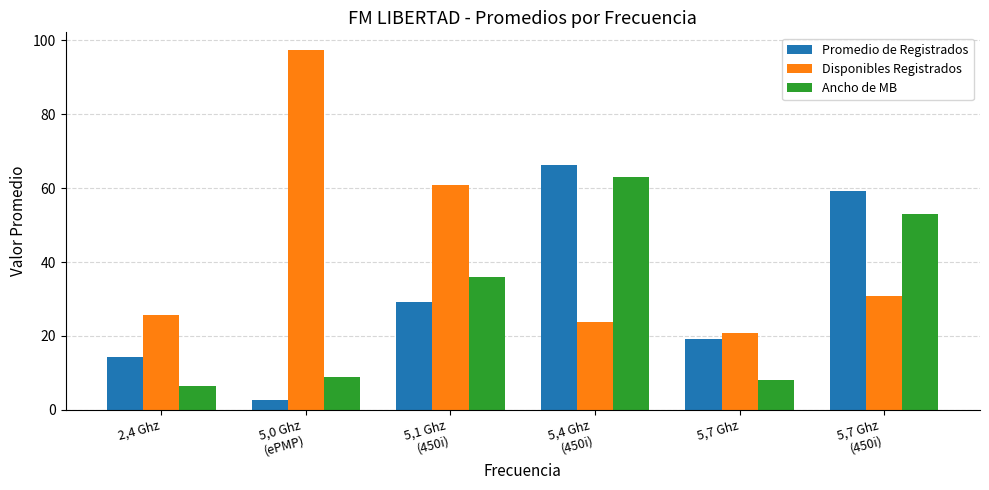

What is the label of the 4th bar from the right?

5,1 Ghz
(450i)